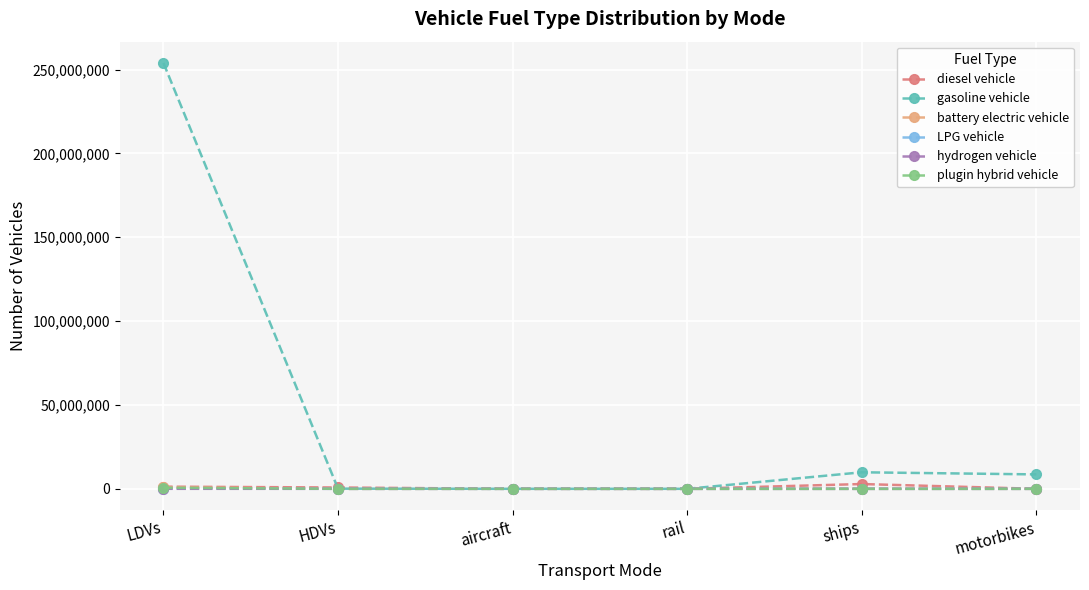

The plugin hybrid vehicle series shows 0.0 at HDVs. True or false?

True